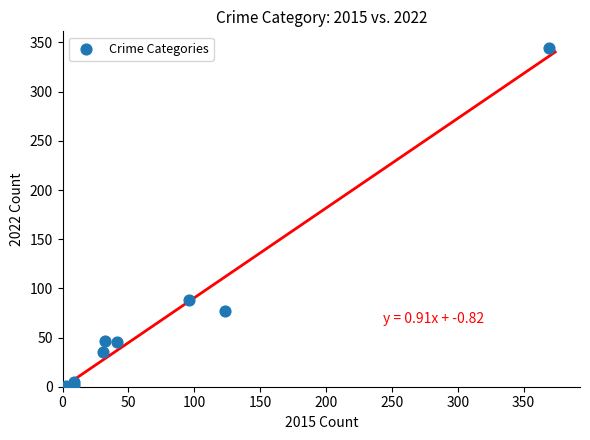

What Y value in the scatter plot is closest to 172?

88